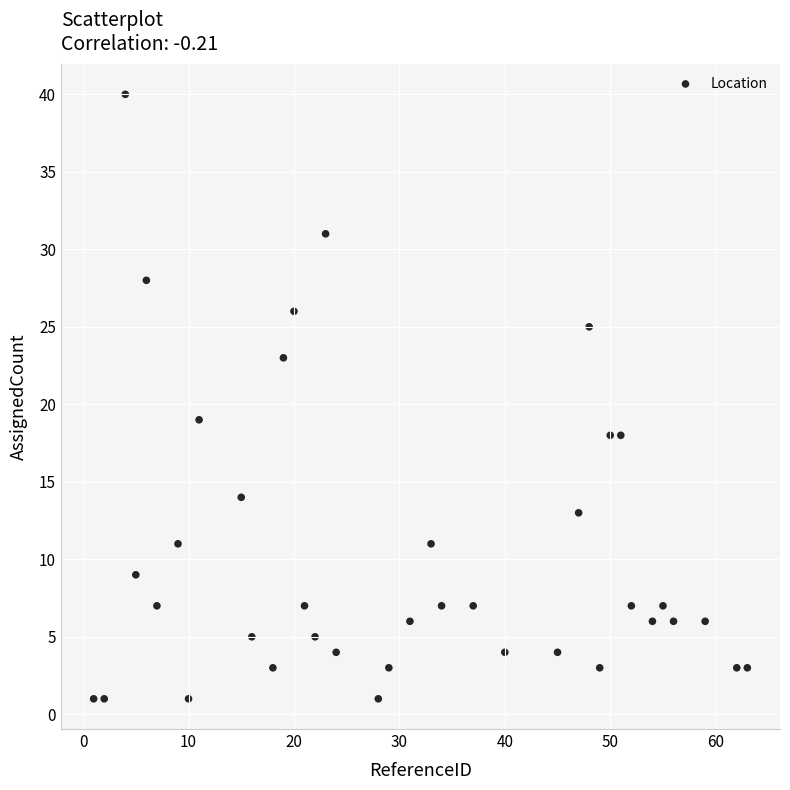

What Y value in the scatter plot is closest to 20?

19